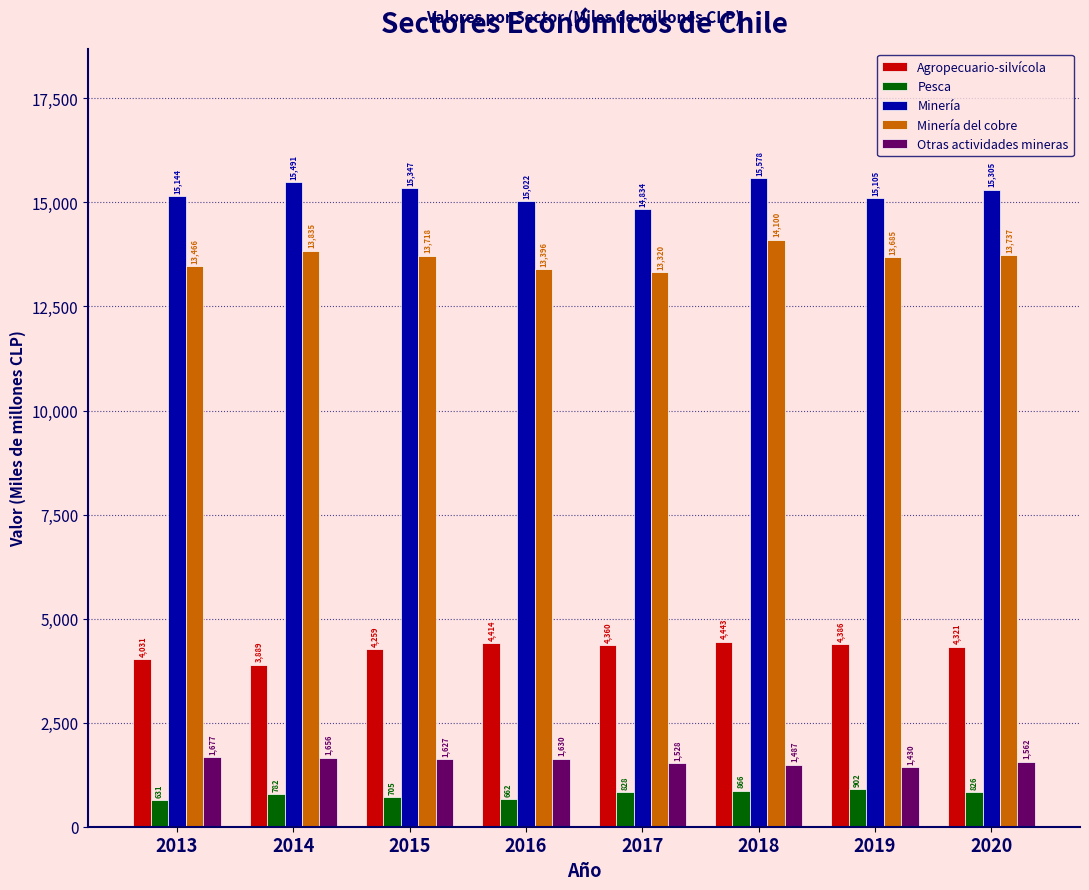

How many bars are there in total?

40